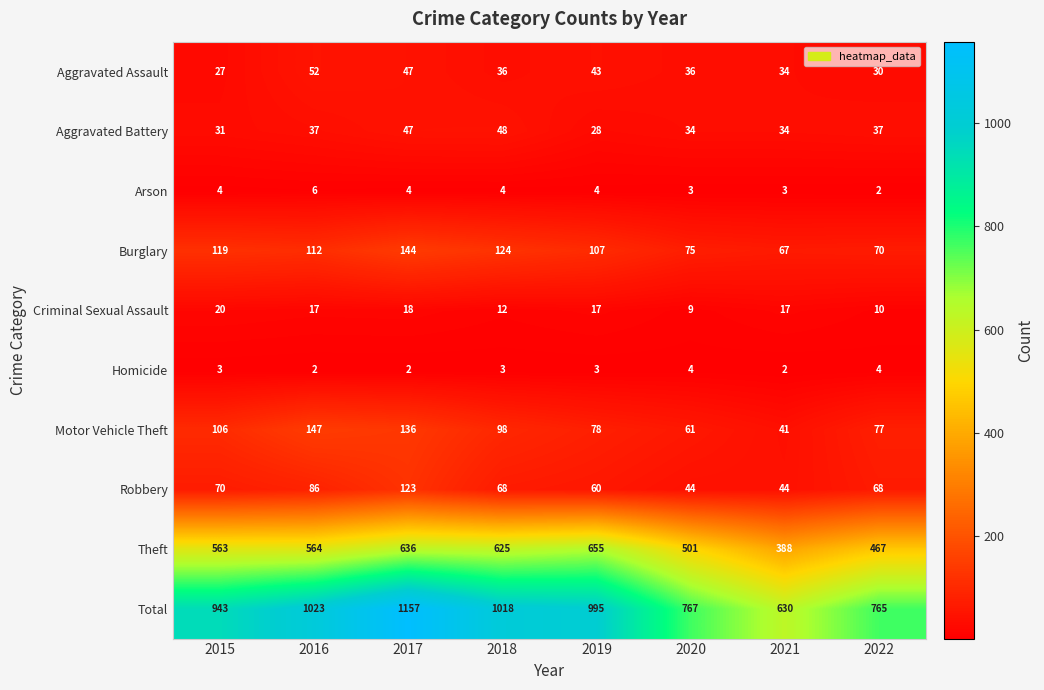

How many distinct data groups are displayed?

10